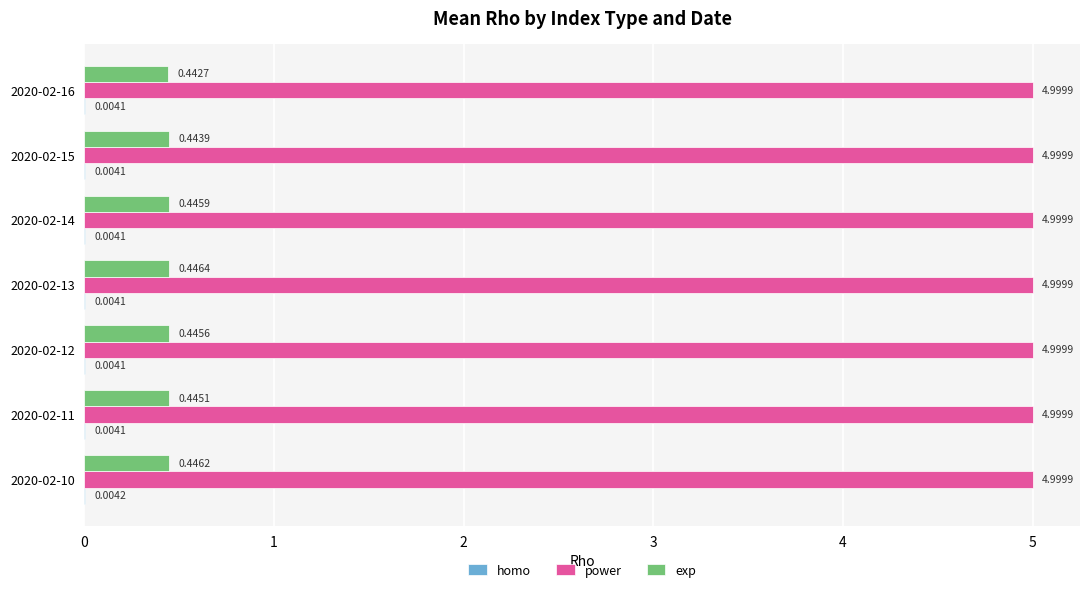

Which series has the largest total across all categories?

power